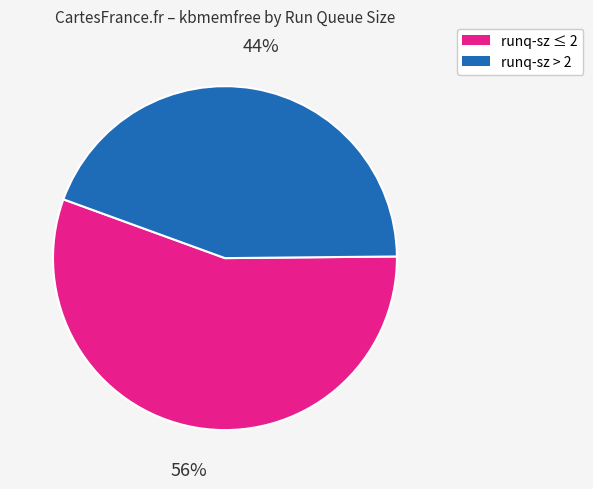

To the nearest percent, what is the average slice percentage?

50%